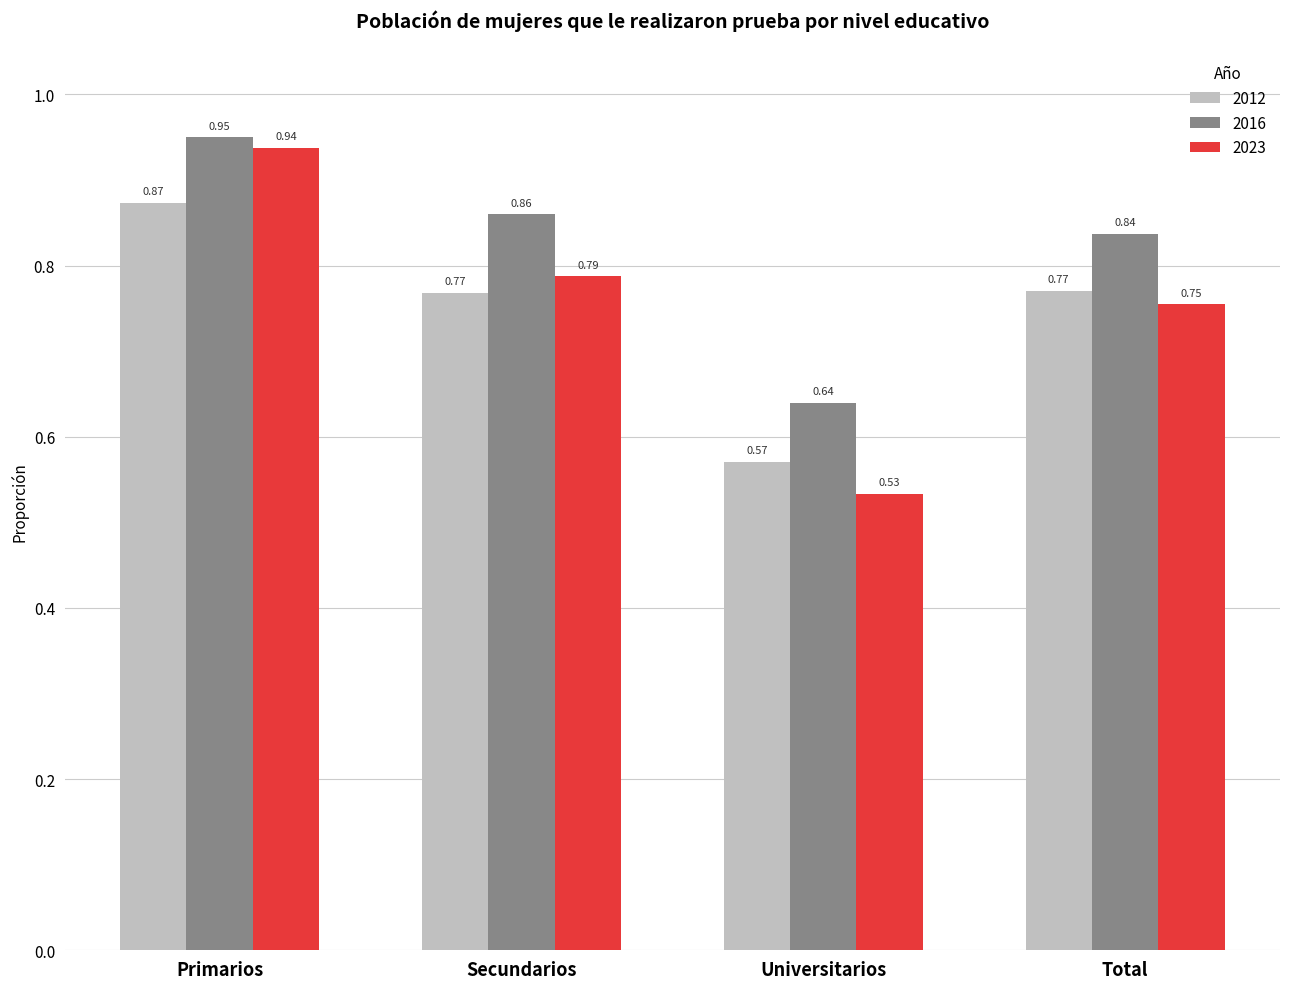

How many bars are there in total?

12